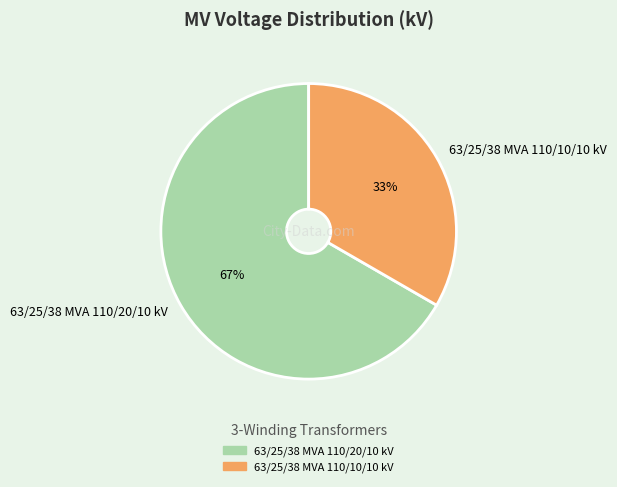

How many segments does this pie chart have?

2